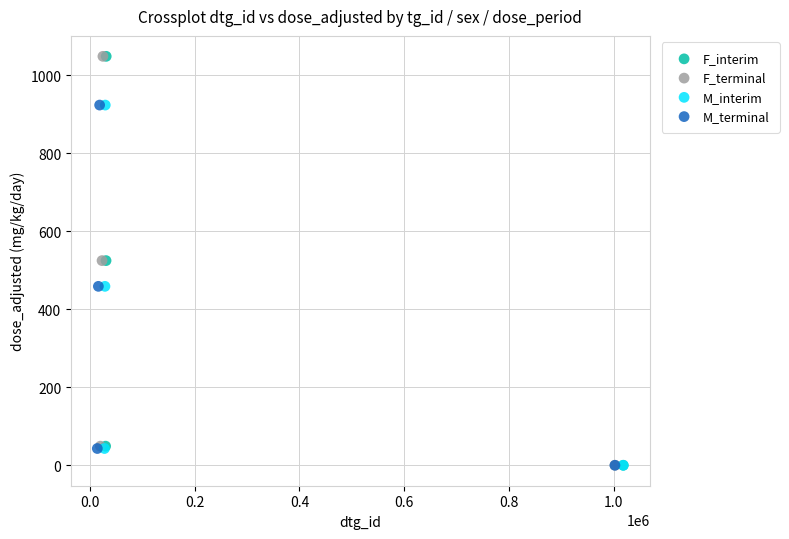

What are all the series names shown in the legend?

F_interim, F_terminal, M_interim, M_terminal